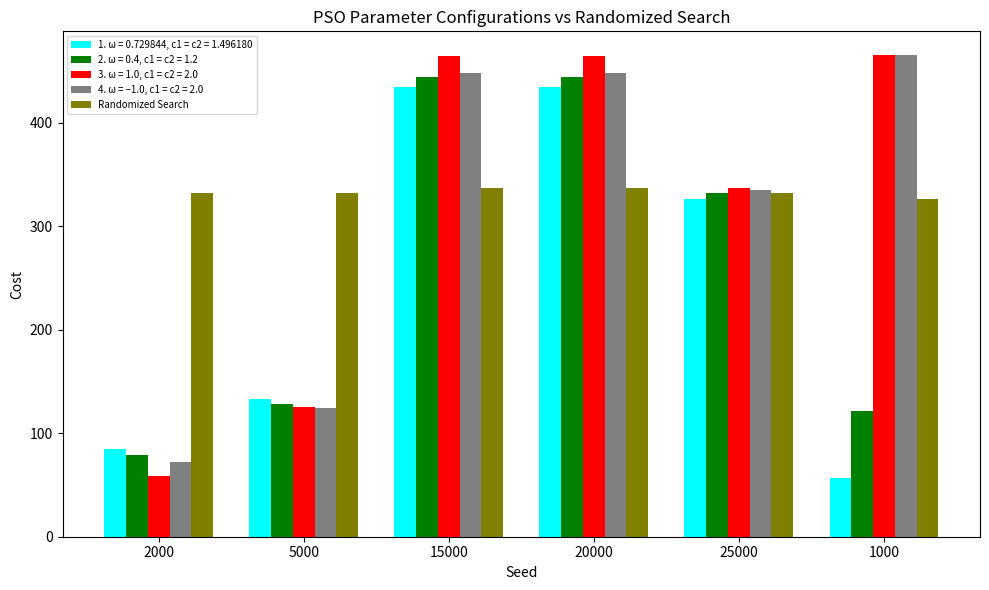

Which series has the widest spread of values?

3. ω = 1.0, c1 = c2 = 2.0